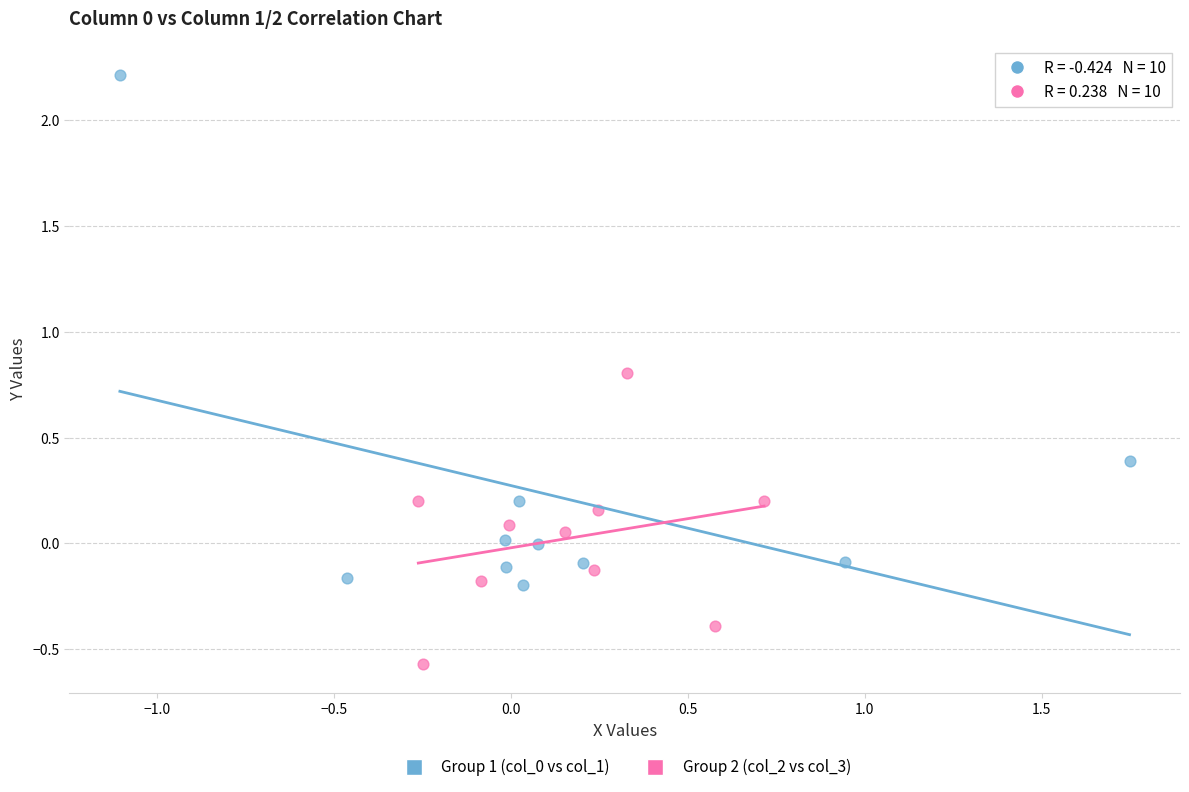

Which series contains the lowest Y value?

Group 2 (col_2 vs col_3)